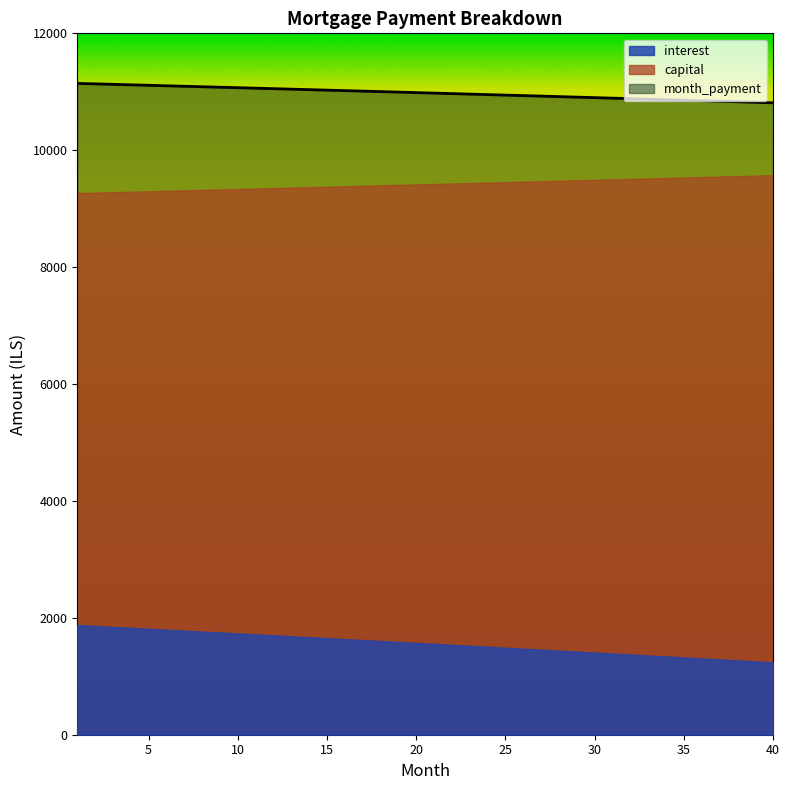

Rank the series by their maximum value, from highest to lowest.

month_payment, capital, interest